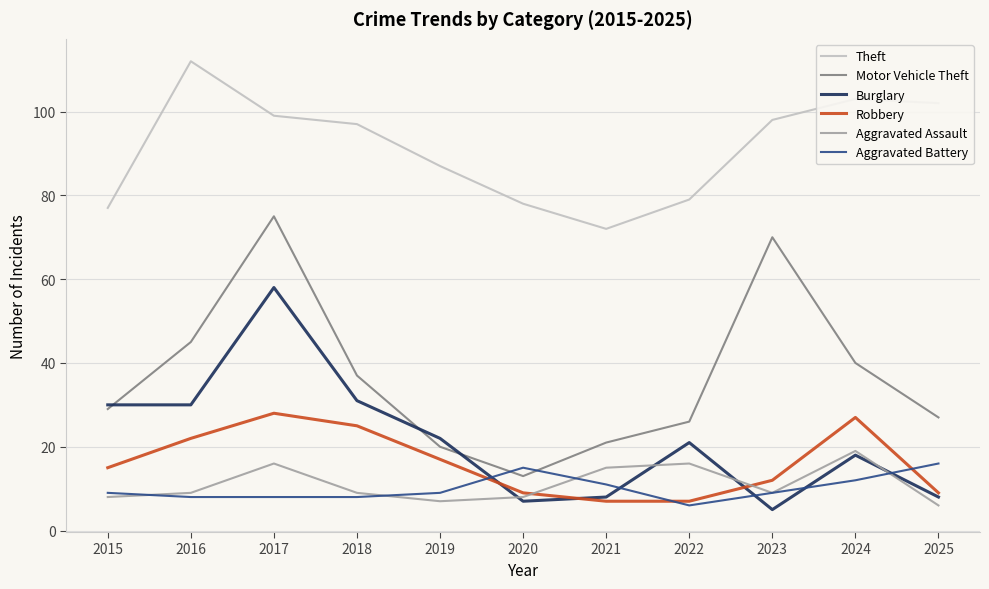

True or false: Motor Vehicle Theft and Aggravated Assault intersect in this chart.

False